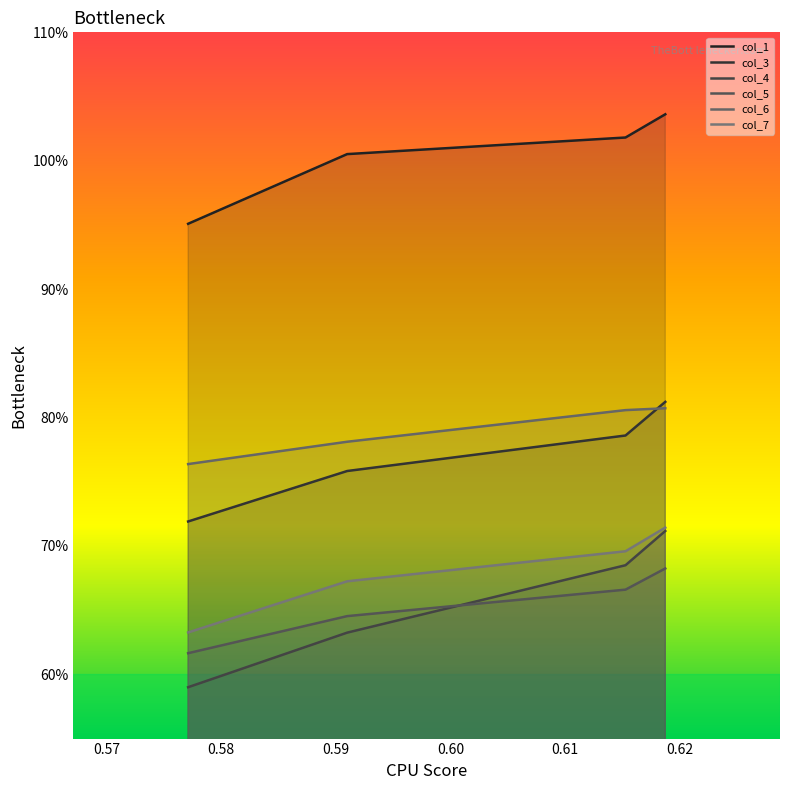

What is the sum of the col_6 values at 0.57 and 0.58?

1.6